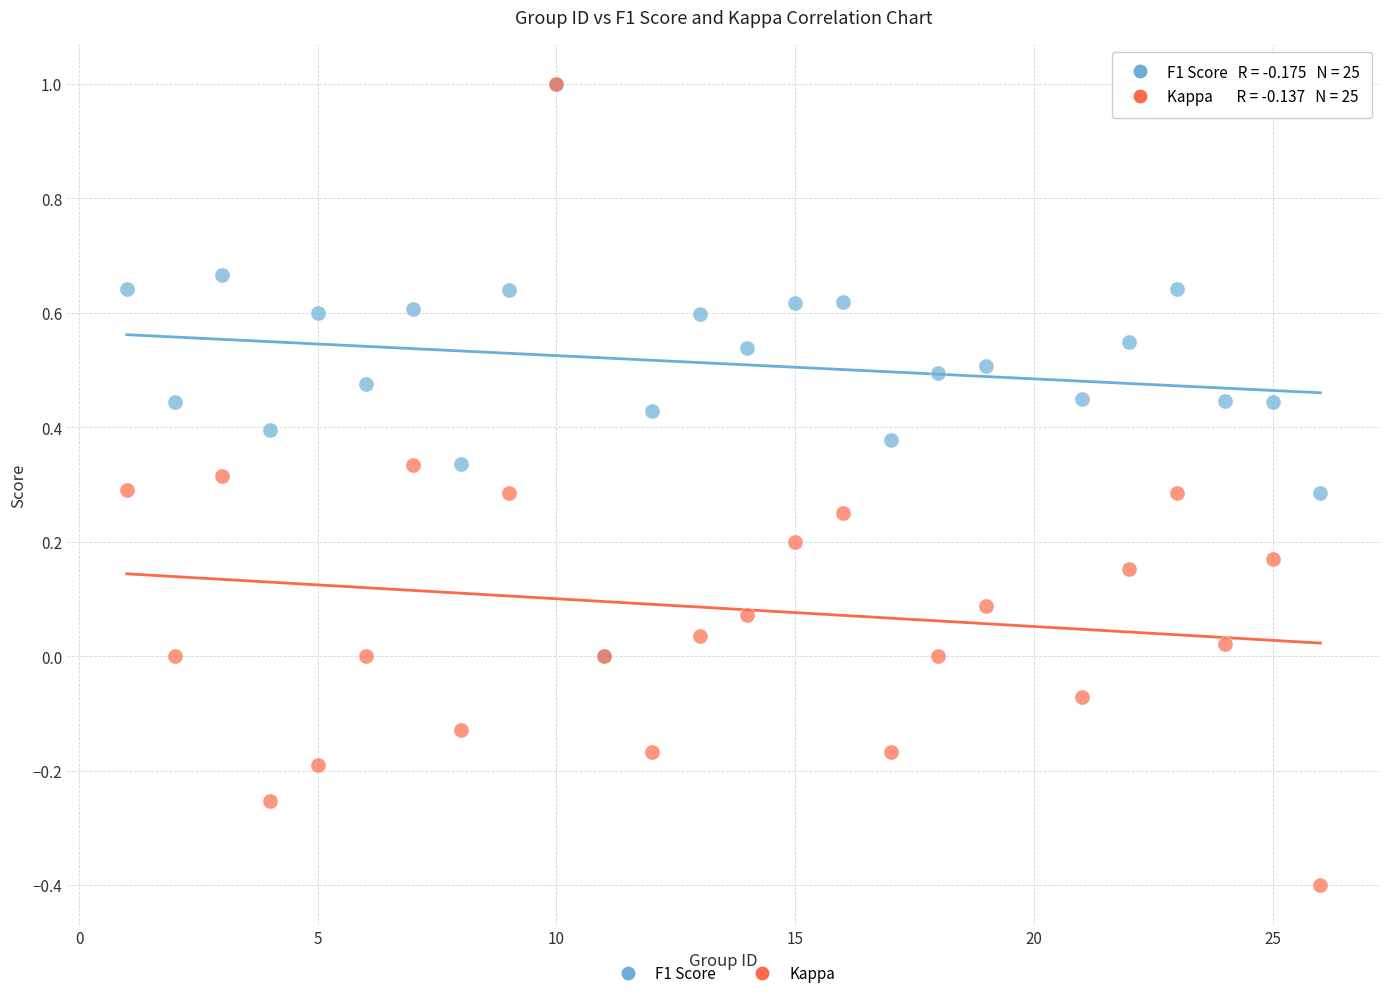

What are all the series names shown in the legend?

F1 Score, Kappa